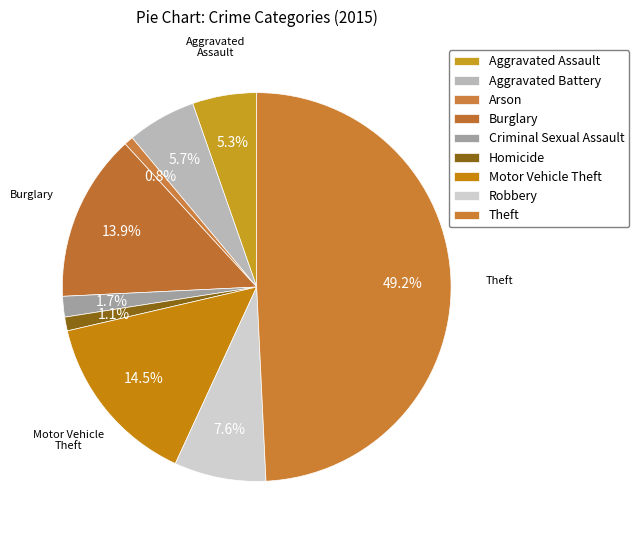

How many slices are in this pie chart?

9